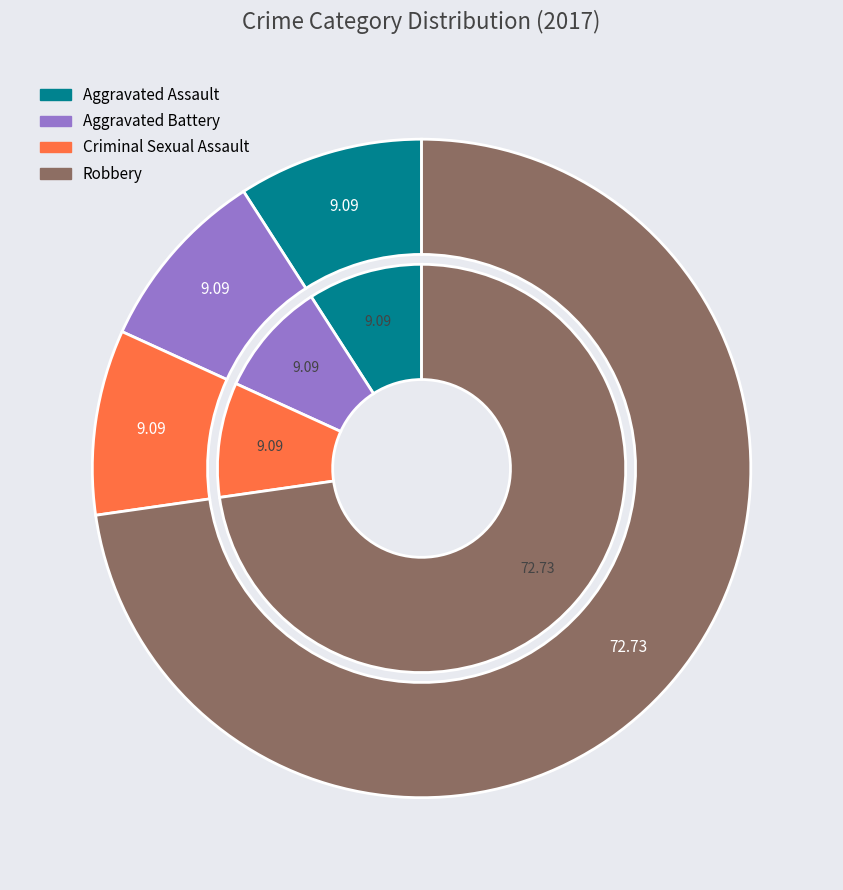

How many segments does this pie chart have?

4